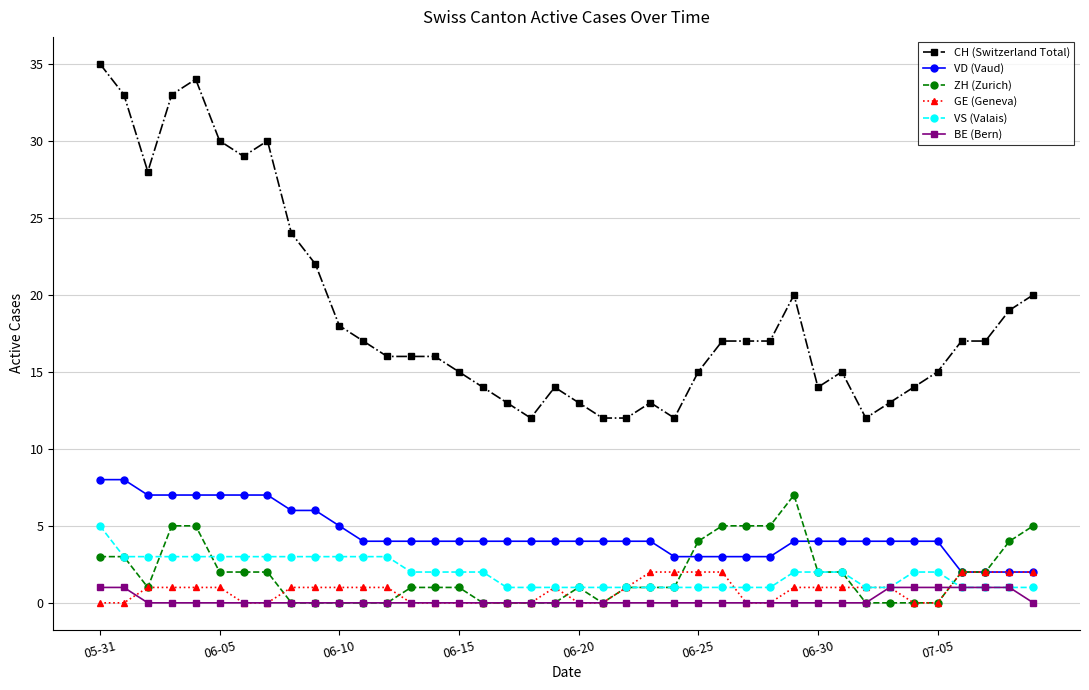

What is the highest value of the VD (Vaud) series?

8